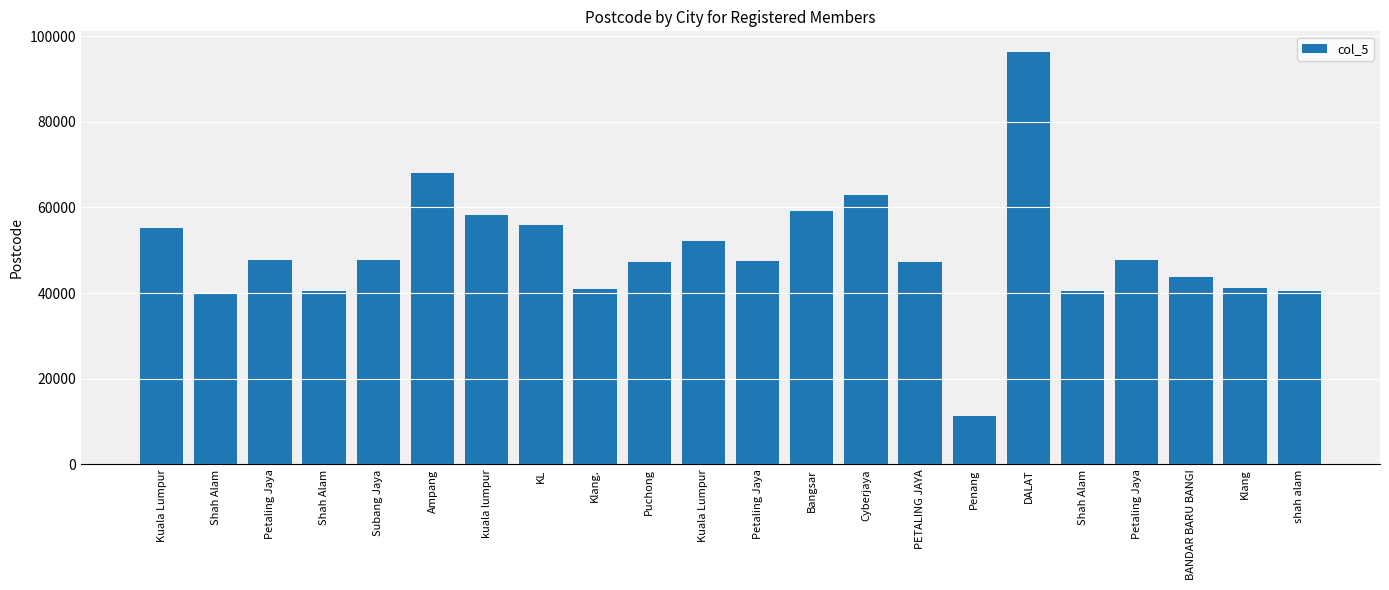

Approximately how many times larger is the value at Kuala Lumpur compared to Shah Alam?

1.3